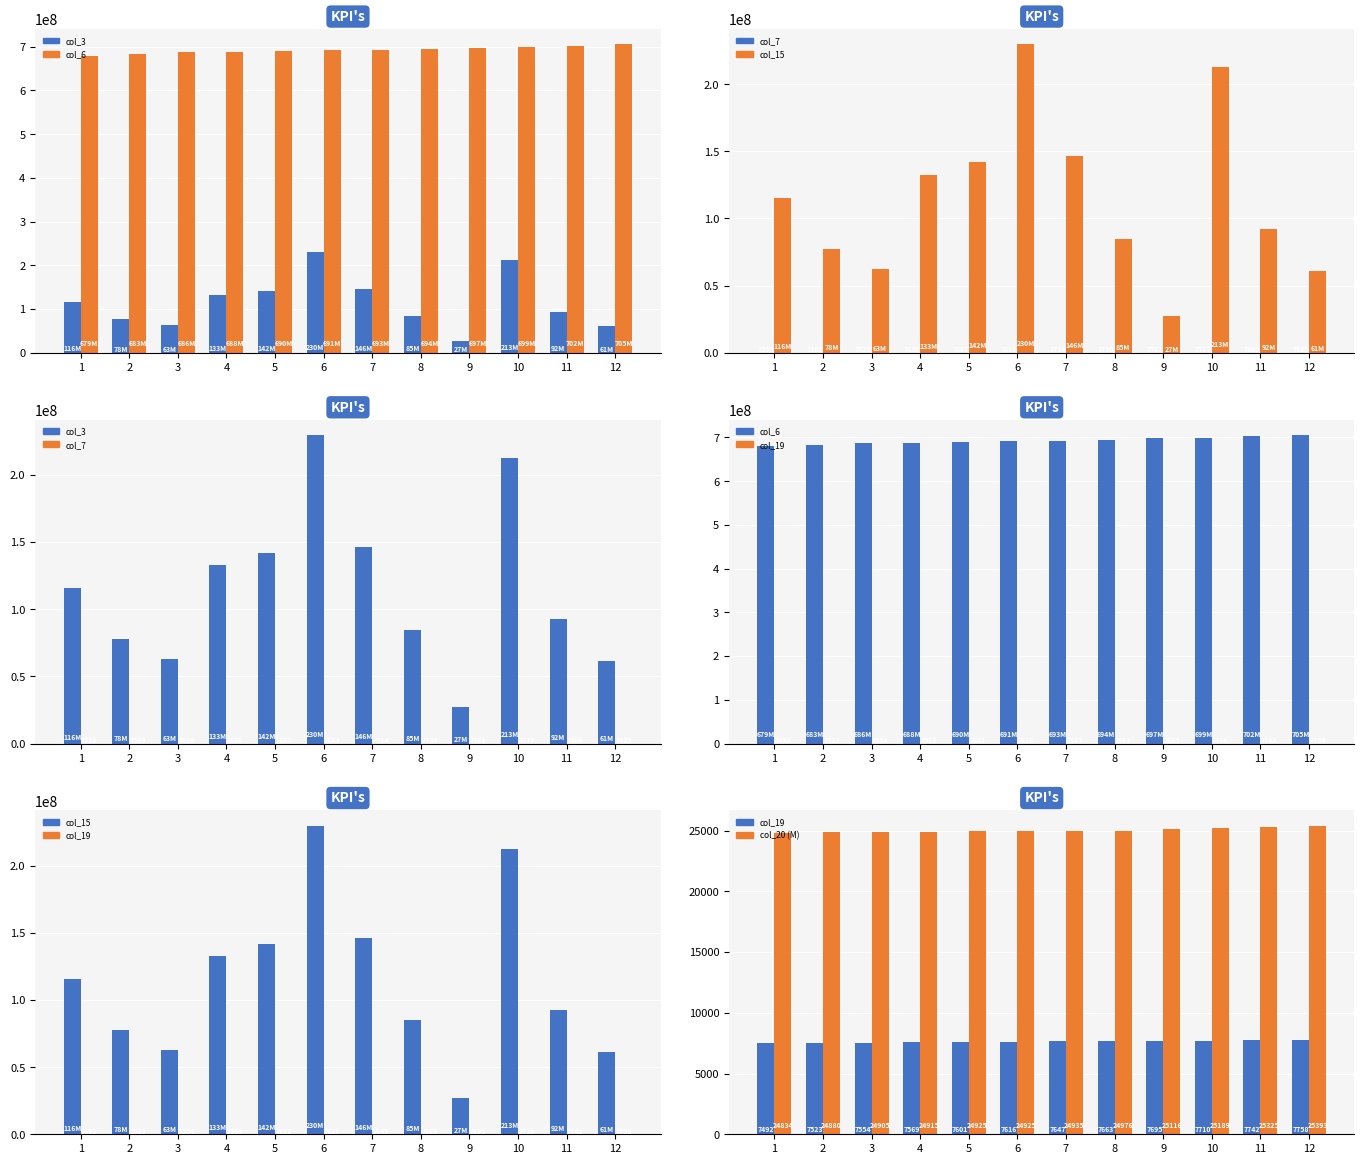

Which category has the lowest value in the col_7 series?

1